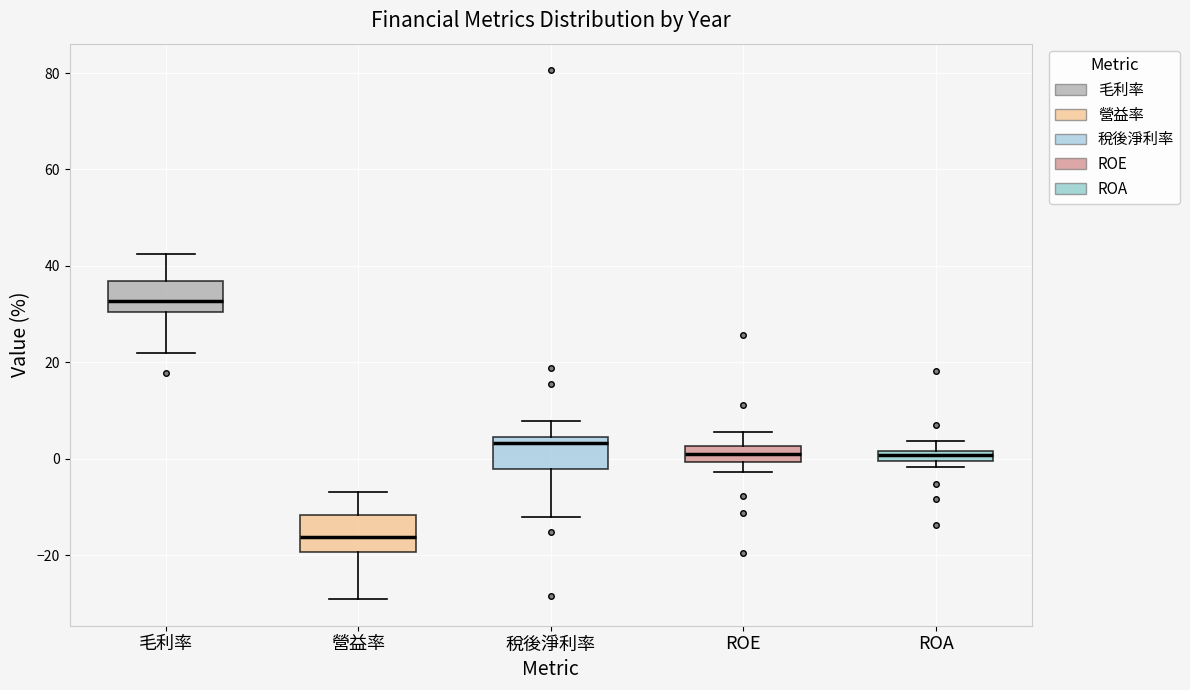

Which box's median line is the lowest?

營益率